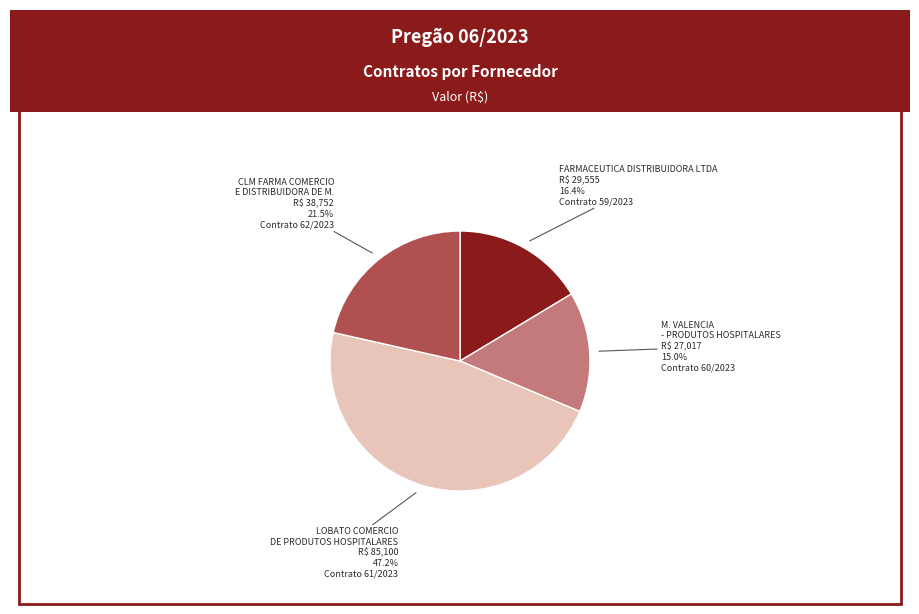

Does any single category account for the majority?

No